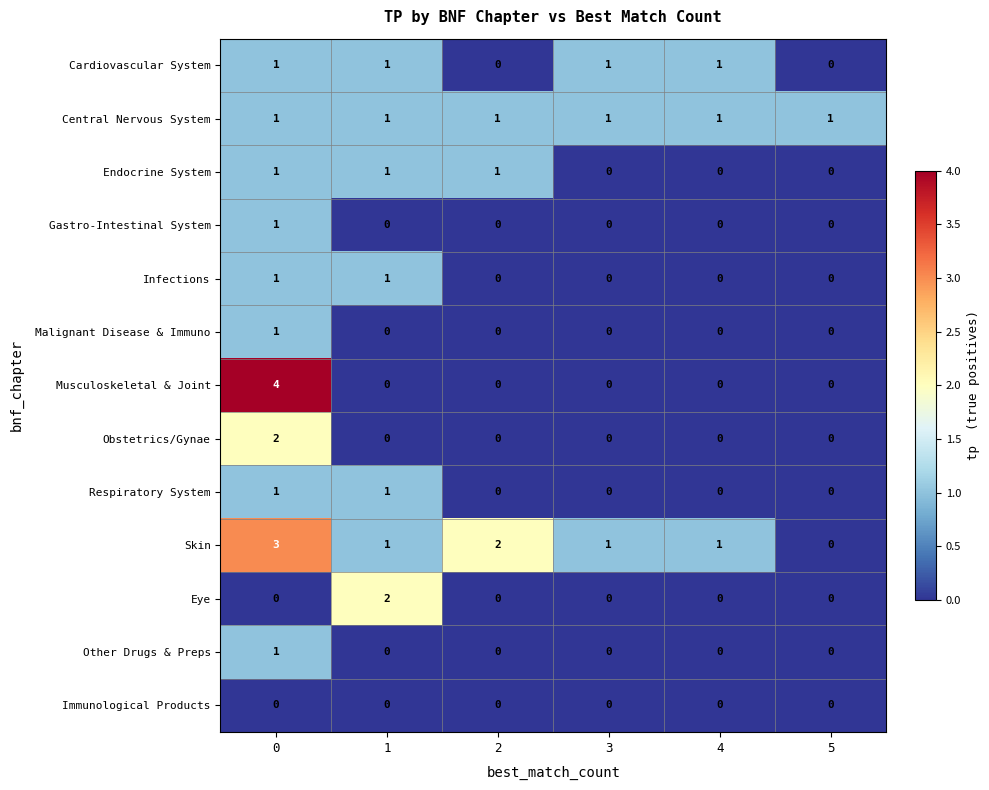

Which series has the widest spread of values?

Musculoskeletal & Joint